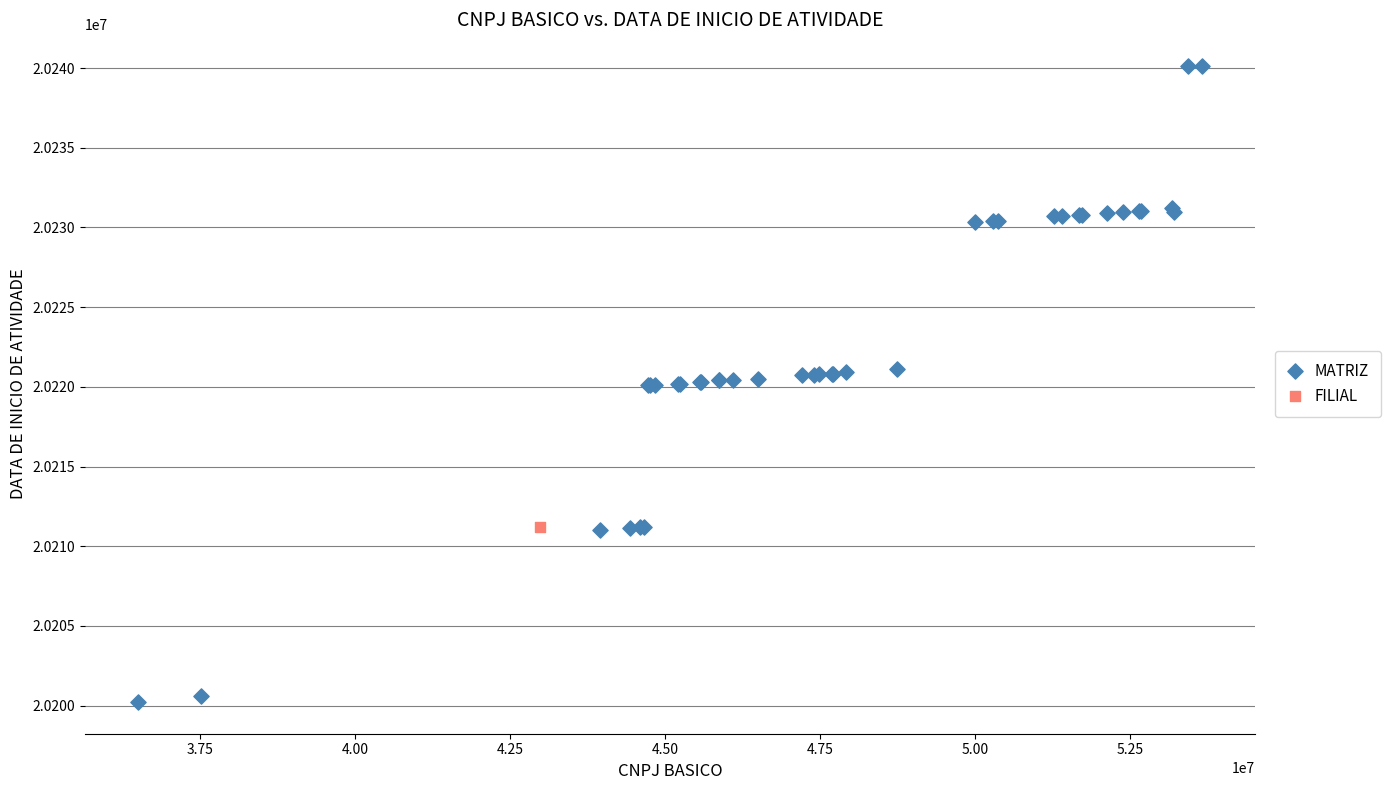

What are all the series names shown in the legend?

MATRIZ, FILIAL